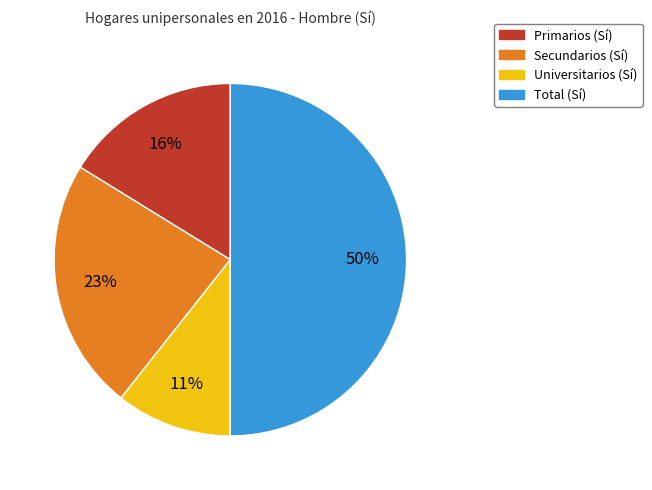

To the nearest percent, what is the average slice percentage?

25%